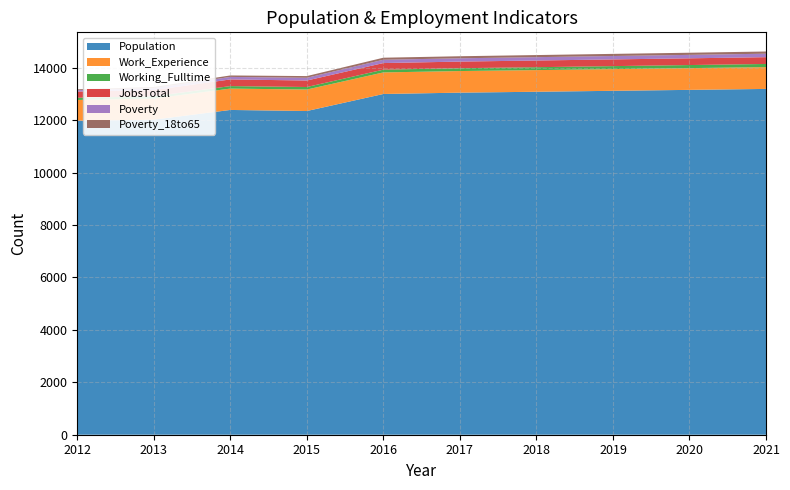

Reading left to right, what are all the values shown in this chart?

Population: 2012=11977	2013=12020	2014=12391	2015=12350	2016=13000	2017=13051	2018=13085	2019=13121	2020=13157	2021=13193
Work_Experience: 2012=794	2013=806	2014=815	2015=820	2016=823	2017=824	2018=826	2019=828	2020=830	2021=832
Working_Fulltime: 2012=85	2013=88	2014=95	2015=96	2016=105	2017=108	2018=111	2019=114	2020=117	2021=120
JobsTotal: 2012=236	2013=236	2014=254	2015=248	2016=252	2017=253	2018=255	2019=256	2020=257	2021=259
Poverty: 2012=53	2013=72	2014=96	2015=104	2016=126	2017=126	2018=128	2019=130	2020=131	2021=133
Poverty_18to65: 2012=34	2013=45	2014=56	2015=65	2016=78	2017=78	2018=80	2019=81	2020=82	2021=84